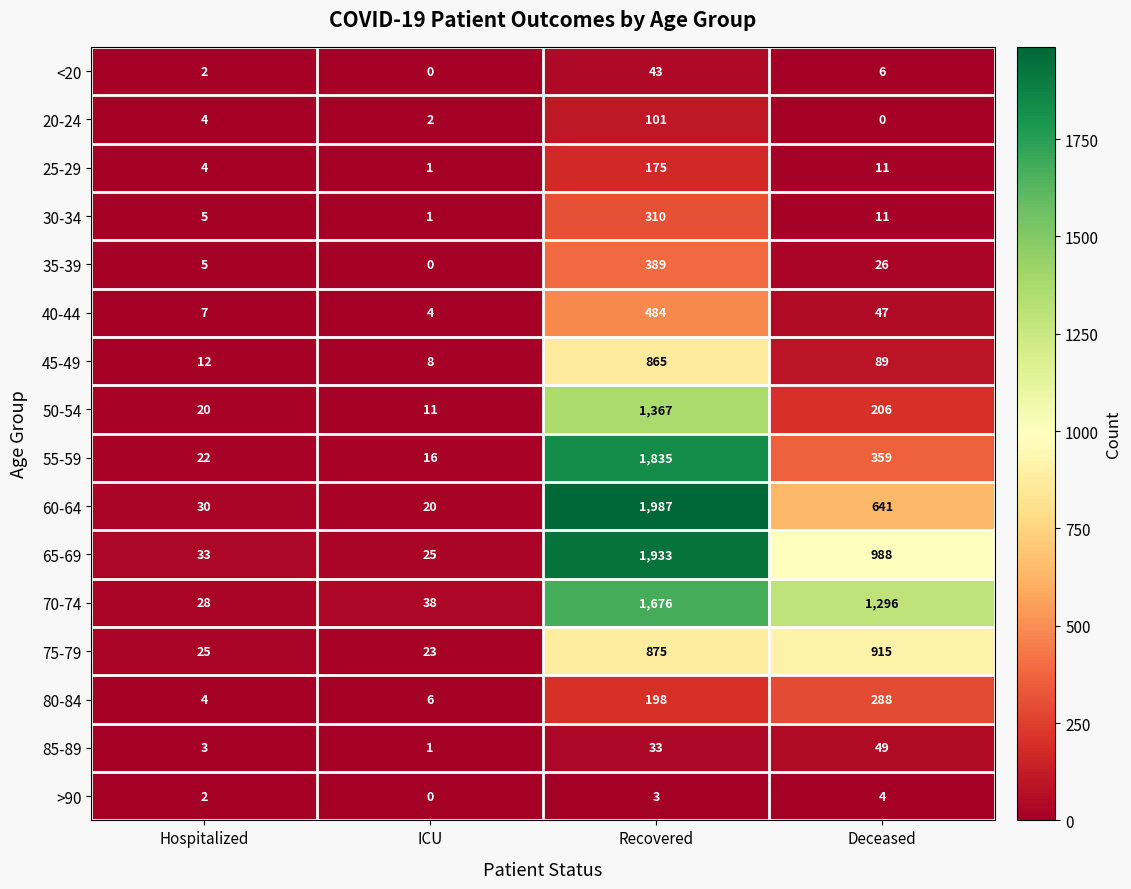

Rank the categories by 25-29 value from highest to lowest.

Recovered, Deceased, Hospitalized, ICU